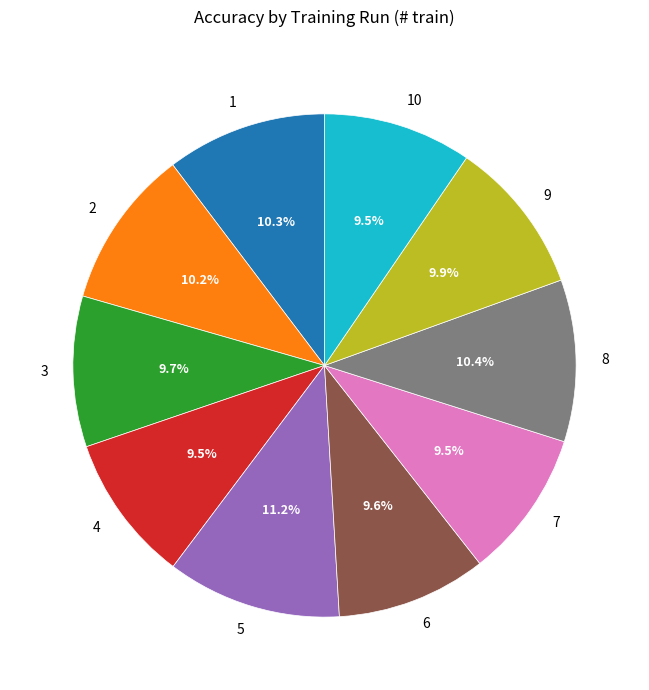

Which category has the biggest portion of the pie?

5